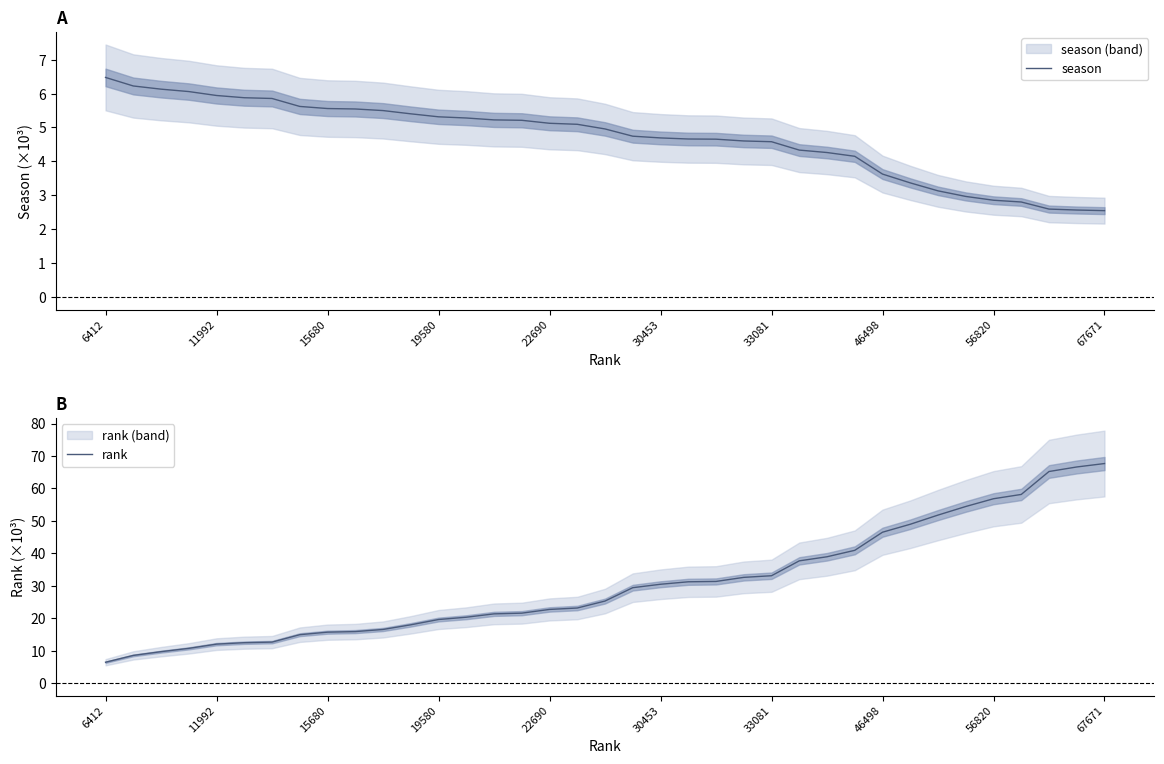

Which series has the widest spread of values?

rank